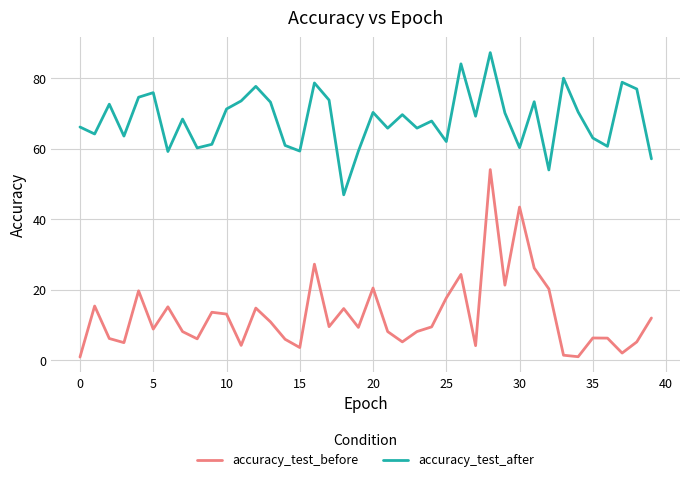

What is the difference between the maximum and minimum values in the accuracy_test_after series?

40.3